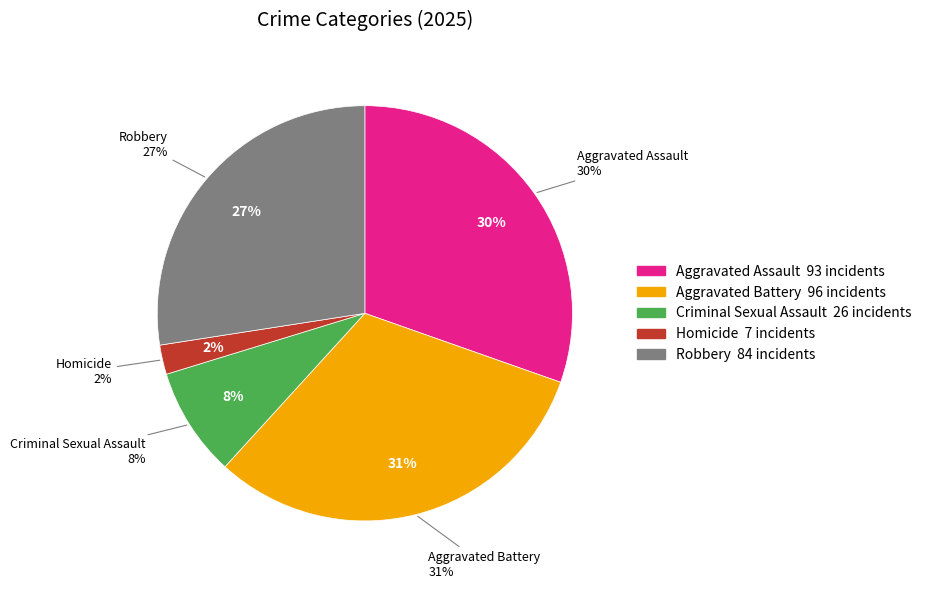

What is the change in value from Homicide to Robbery?

+77